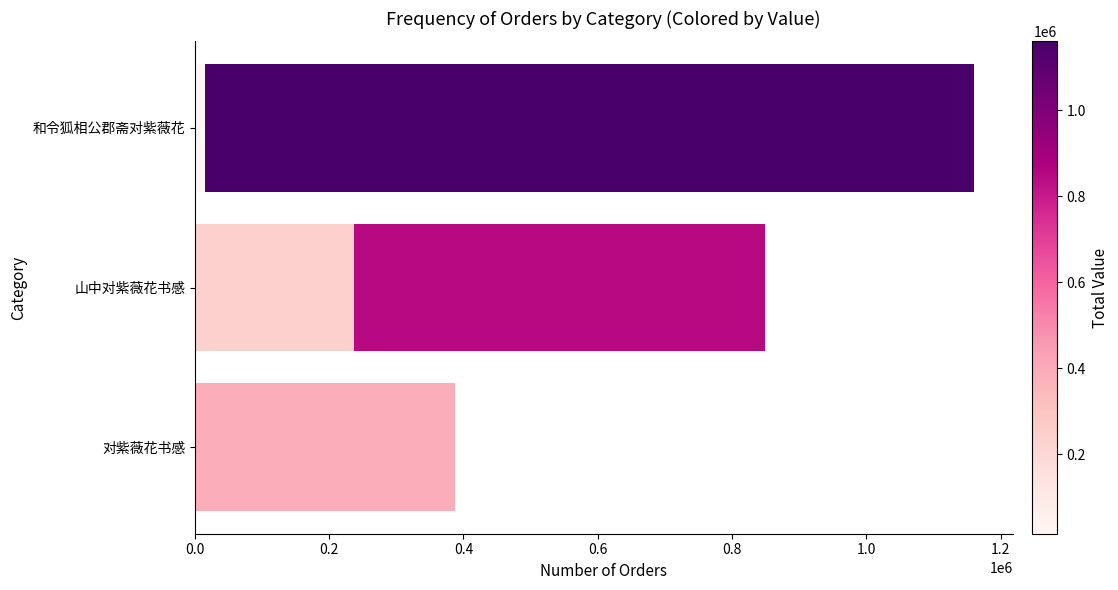

How many data points are less than 386670?

2